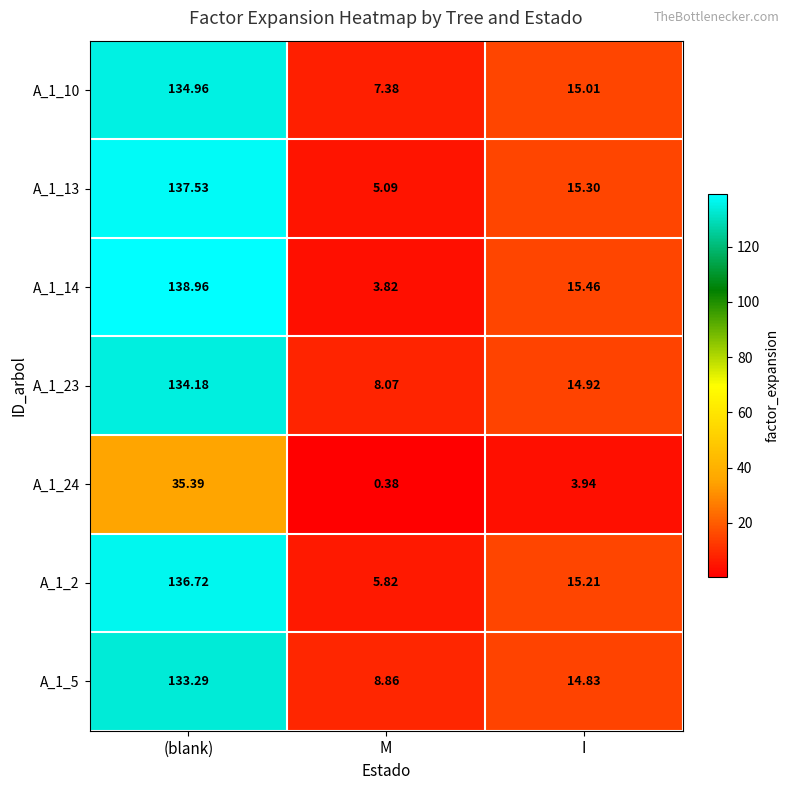

At which category is the sum across all series the highest?

(blank)